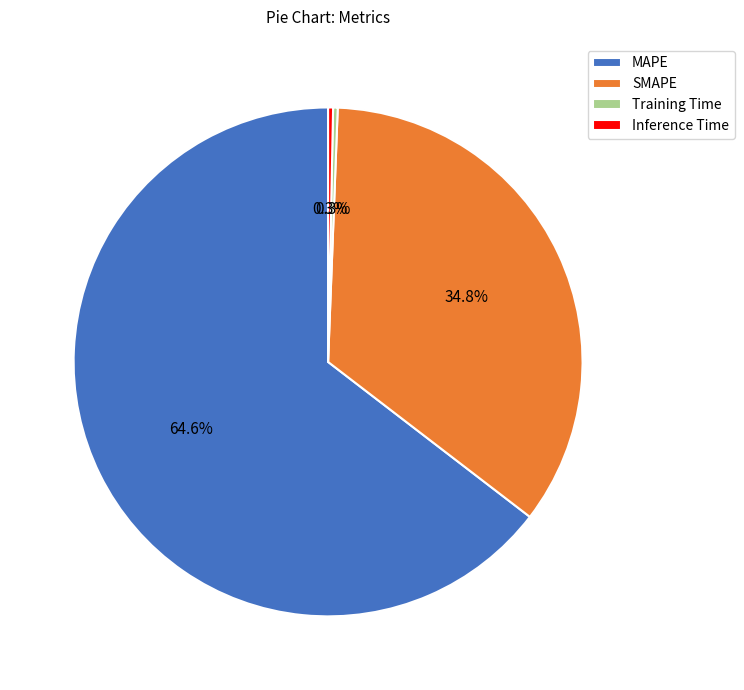

Count the number of slices in the pie.

4